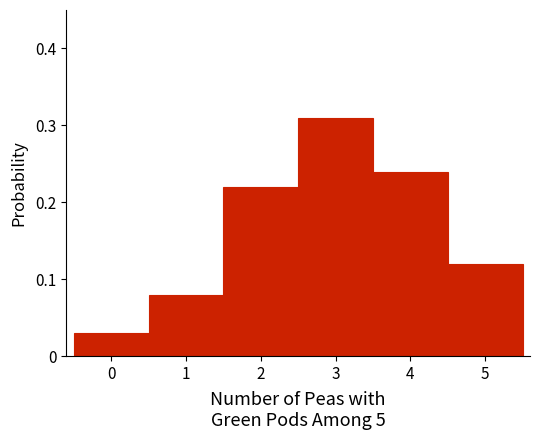

Reading left to right, transcribe this chart: for each bar, give the range it covers on the x-axis and its height. The values are not printed on the chart, so give them approximately, as read against the axis.

-0.5 to 0.5: 0.03
0.5 to 1.5: 0.08
1.5 to 2.5: 0.22
2.5 to 3.5: 0.31
3.5 to 4.5: 0.24
4.5 to 5.5: 0.12